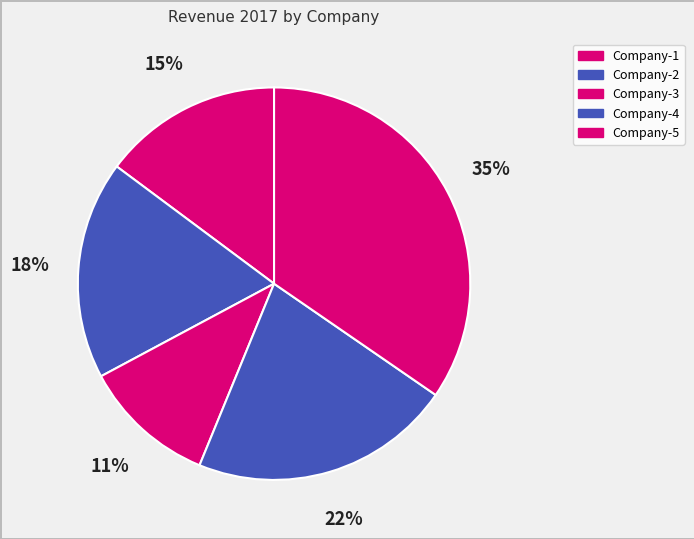

Count the number of slices in the pie.

5